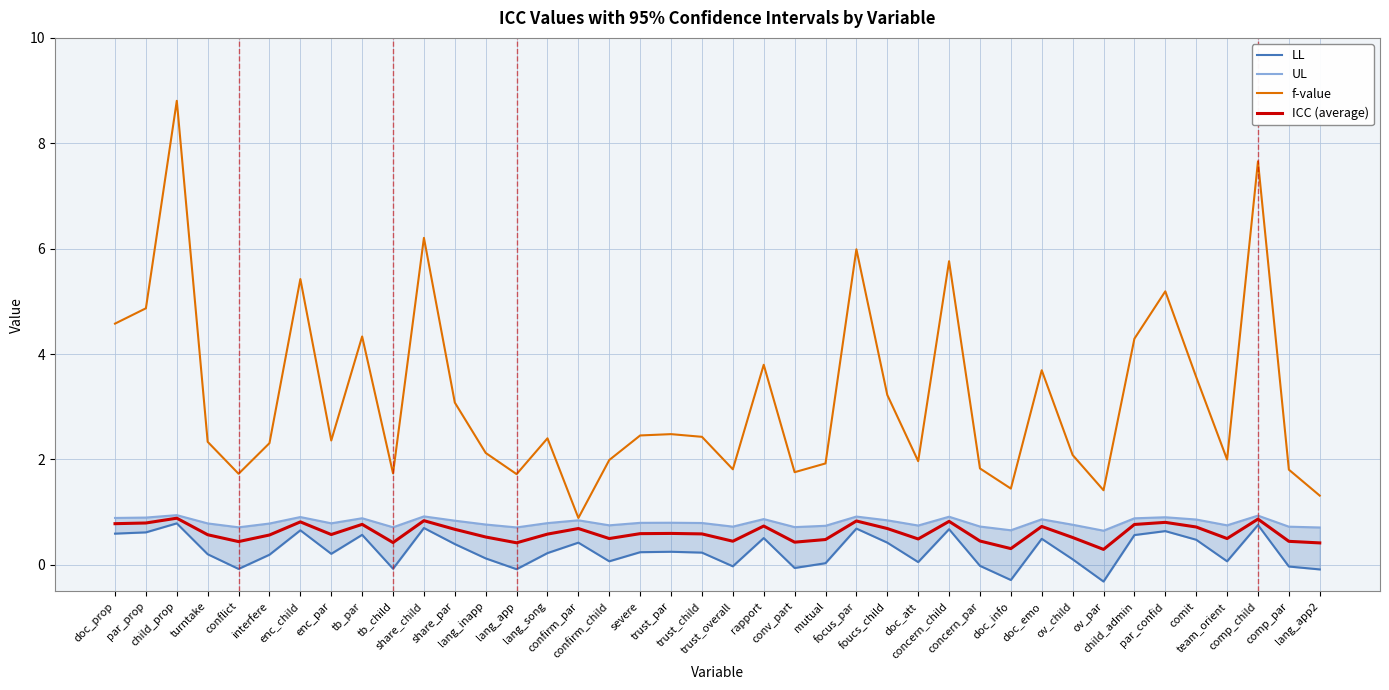

What value does the ICC (average) series have at comp_child?

0.9